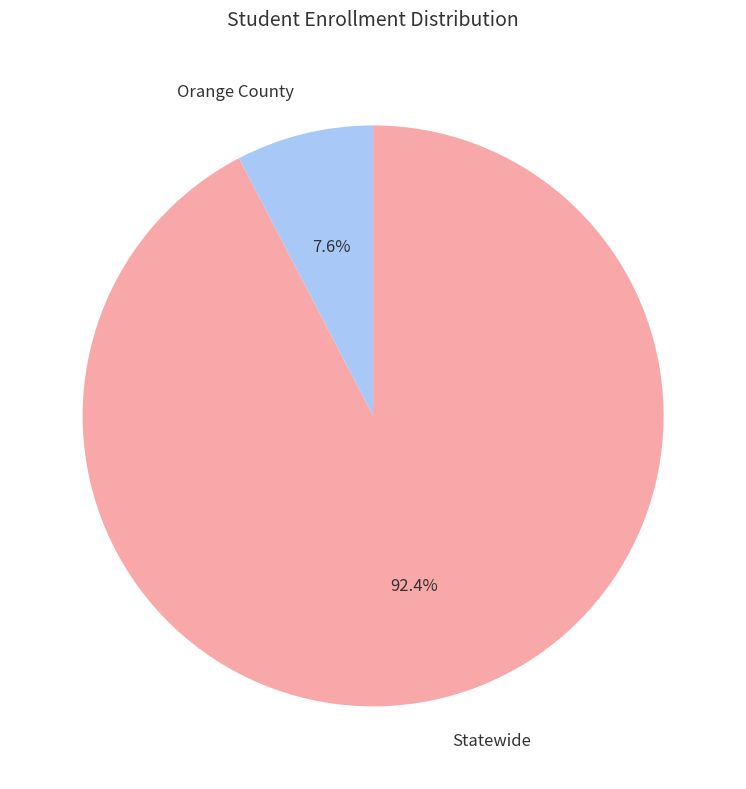

To the nearest percent, what portion does Orange County represent?

8%